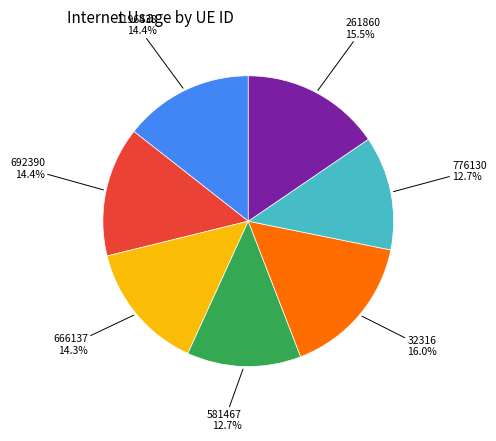

How many segments does this pie chart have?

7